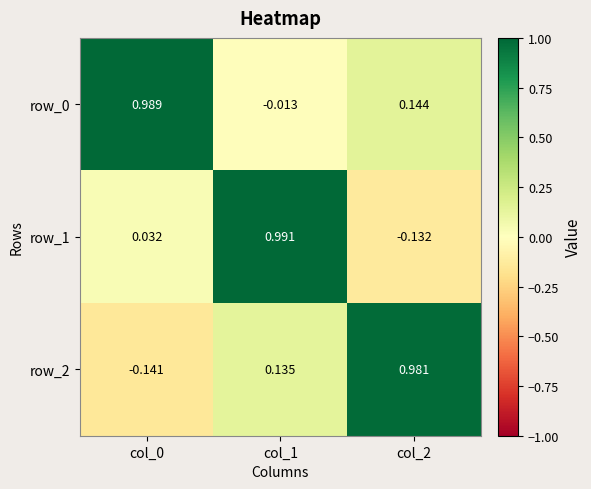

How many data points in row_2 are less than 0?

1